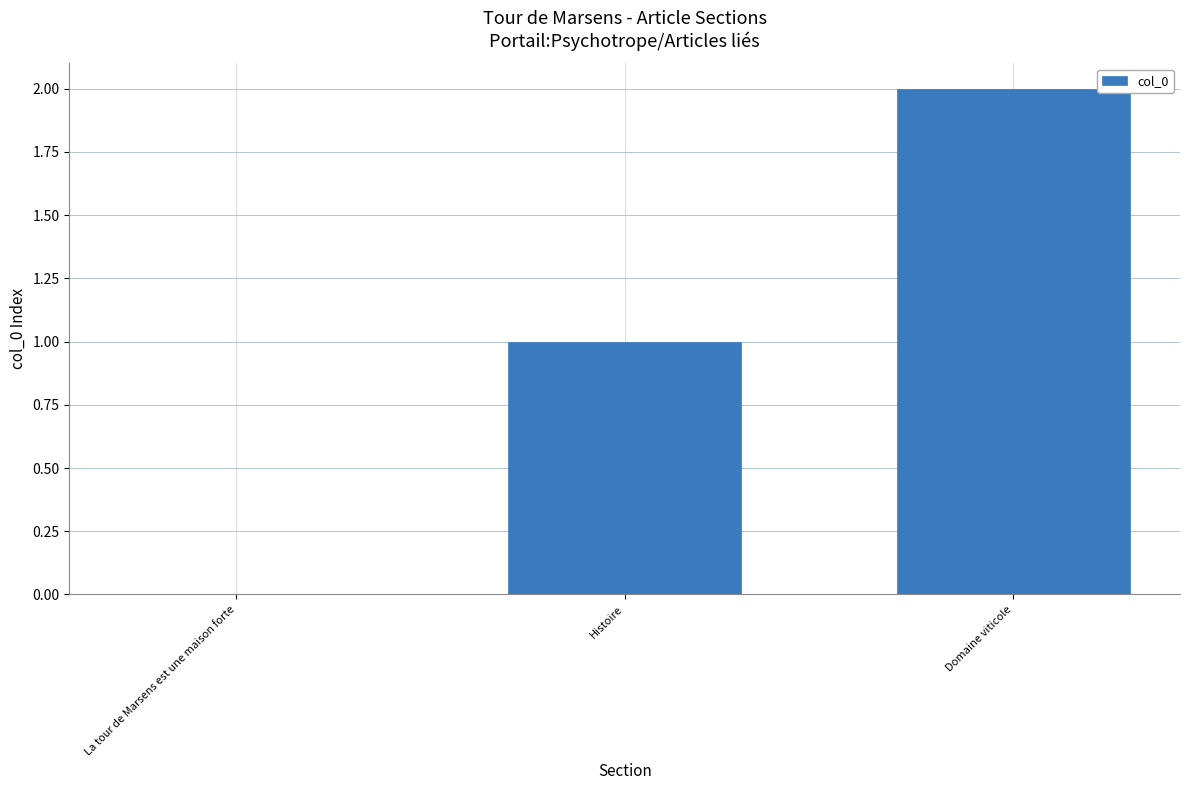

What is the average value?

1